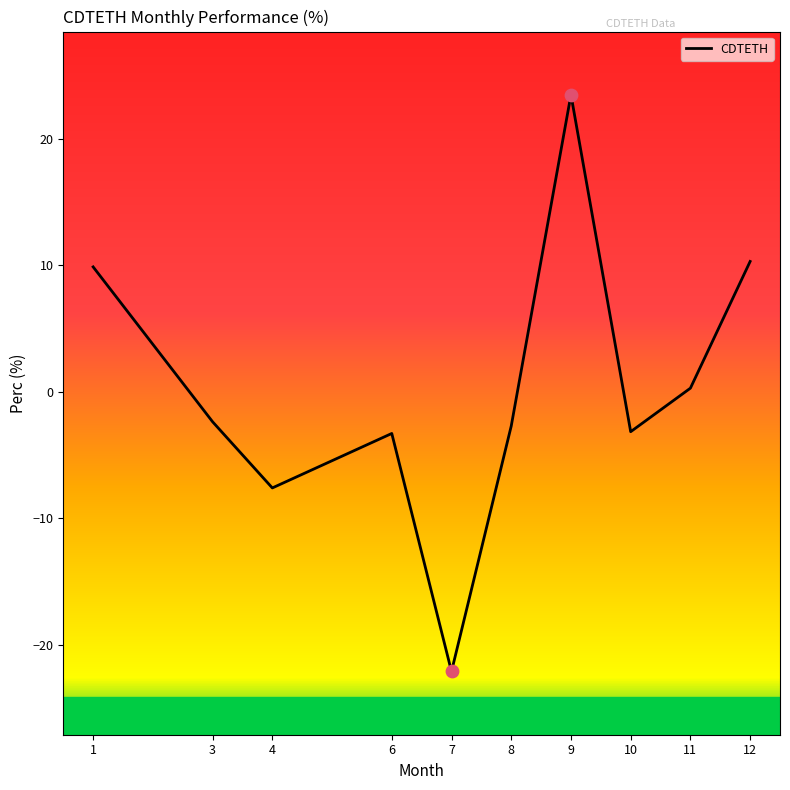

What is the change in value from 1 to 8?

-12.6